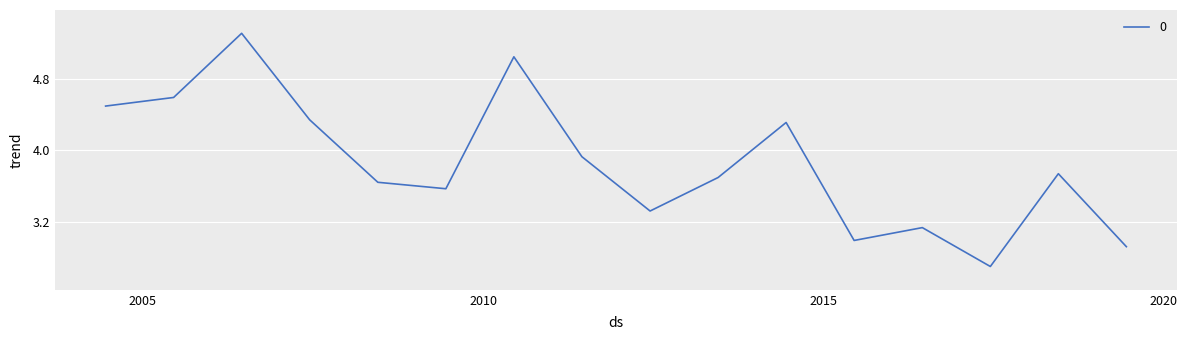

What is the greatest value displayed?

5.3